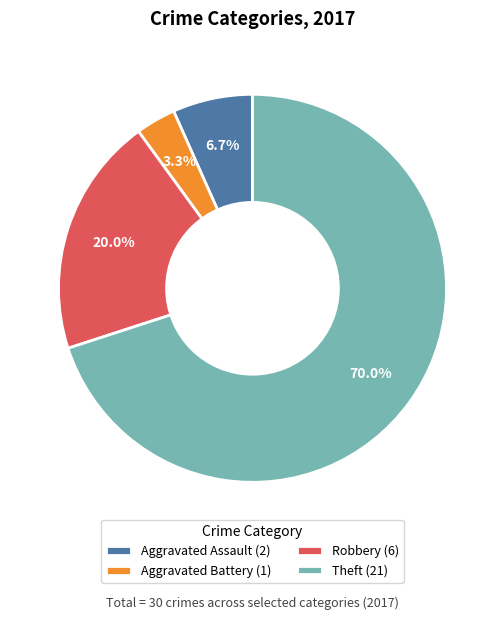

Do Aggravated Battery (1) and Theft (21) together represent more than half of the pie?

Yes